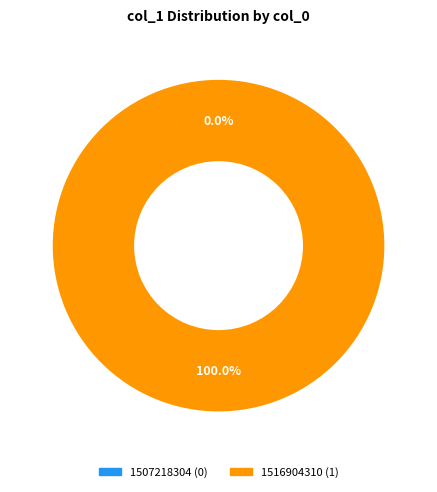

How many segments does this pie chart have?

2